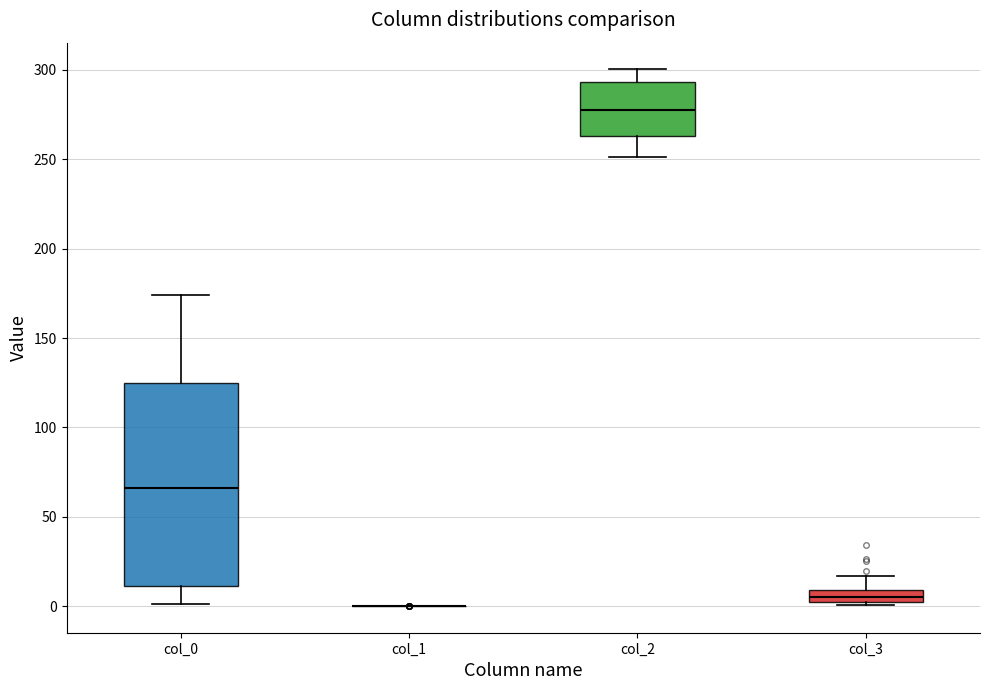

Where does the lower whisker of the box for col_0 end on the y-axis? The values are not printed on the chart, so give them approximately, as read against the axis.

0